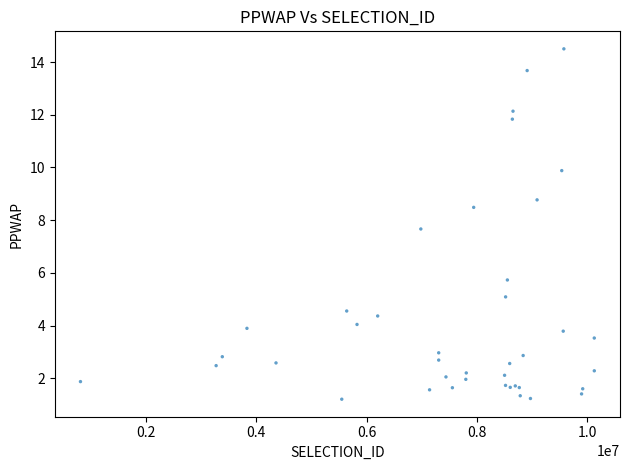

What Y value in the scatter plot is closest to 7?

7.7